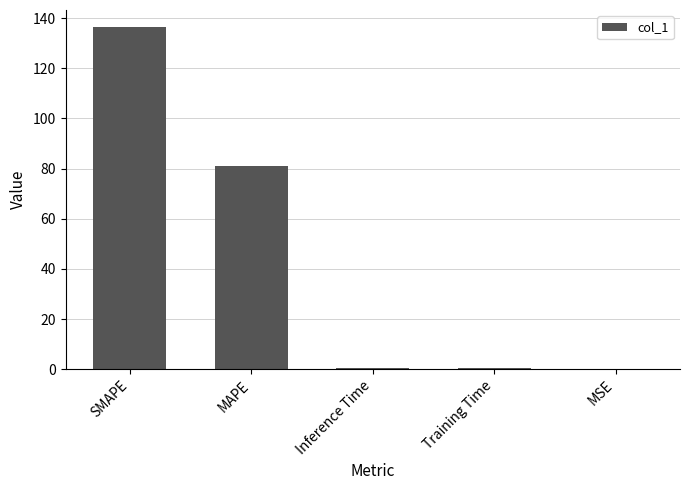

Where is the data nearest to the value 68?

MAPE